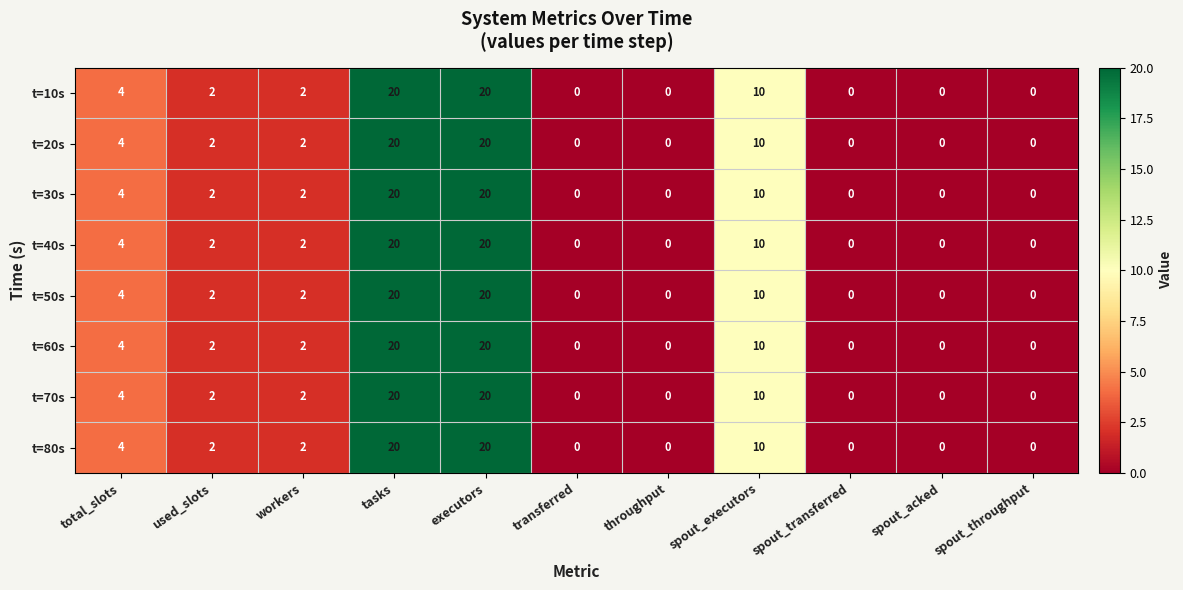

The t=30s series shows 2 at workers. True or false?

True